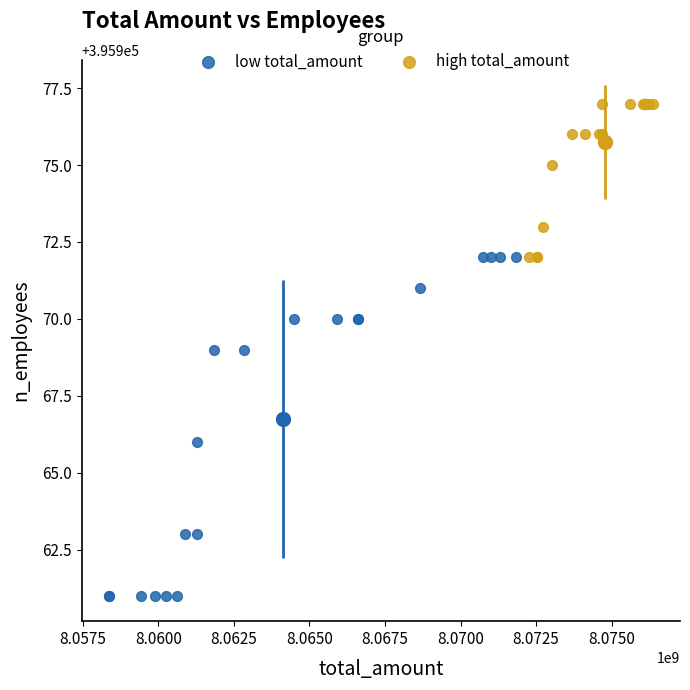

Which series contains the lowest Y value?

low total_amount